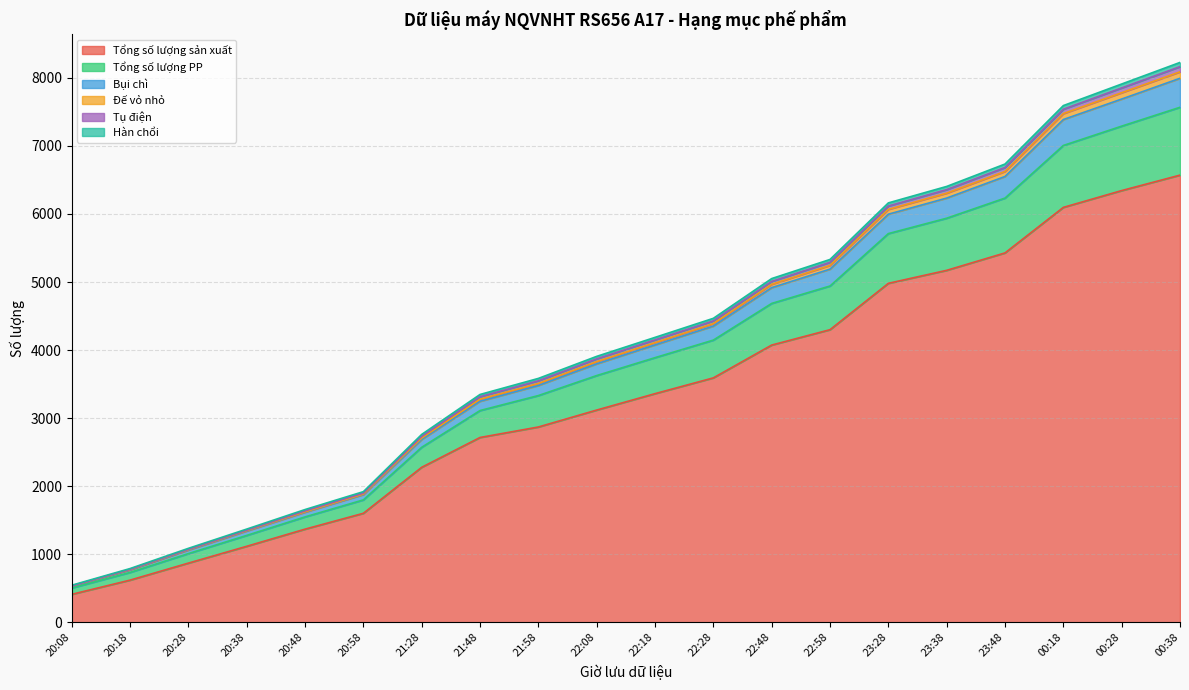

What is the maximum value for Tổng số lượng sản xuất?

6571